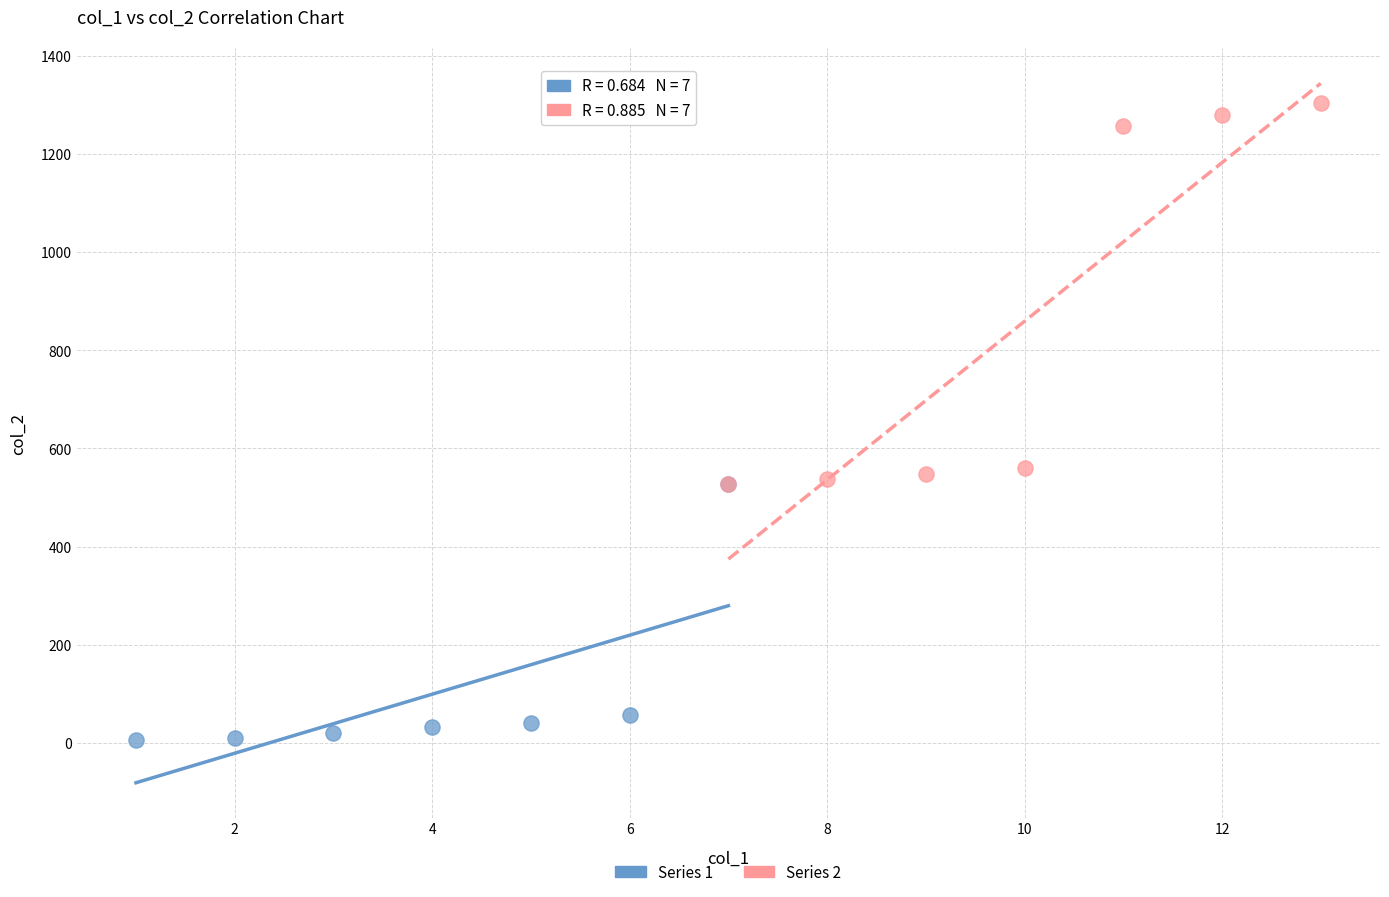

Which series reaches the minimum Y coordinate?

Series 1